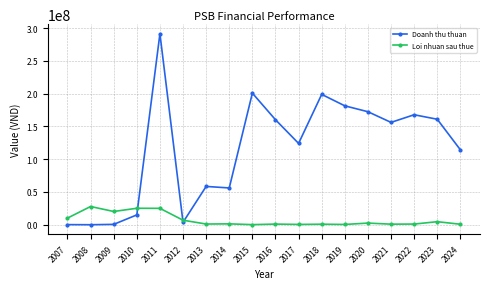

What is the maximum value shown in the chart?

291428640